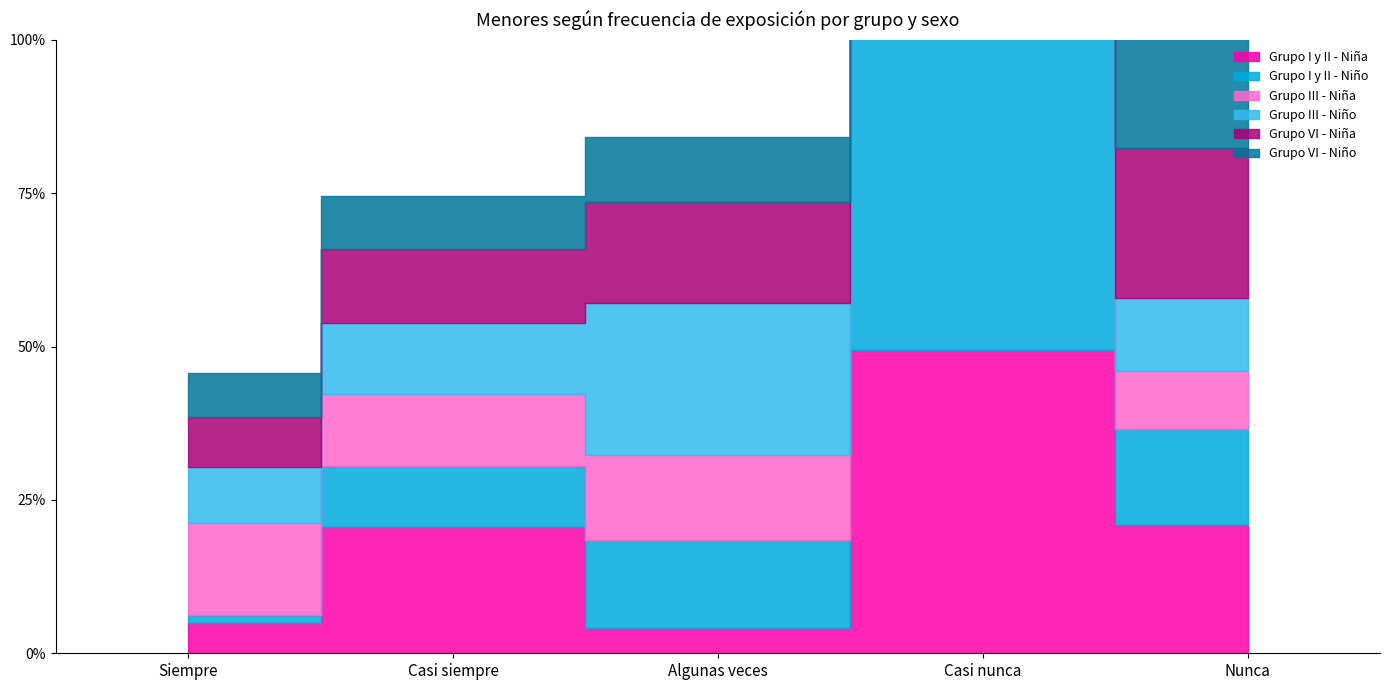

The Grupo III - Niña series shows 0.1 at Algunas veces. True or false?

True